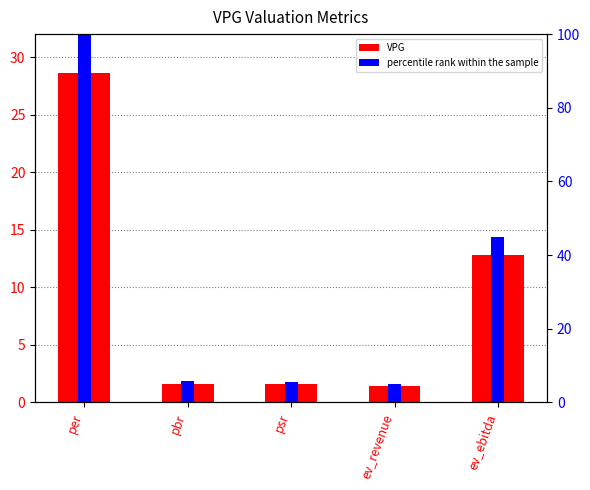

What is the difference between the highest and lowest values at per?

71.4